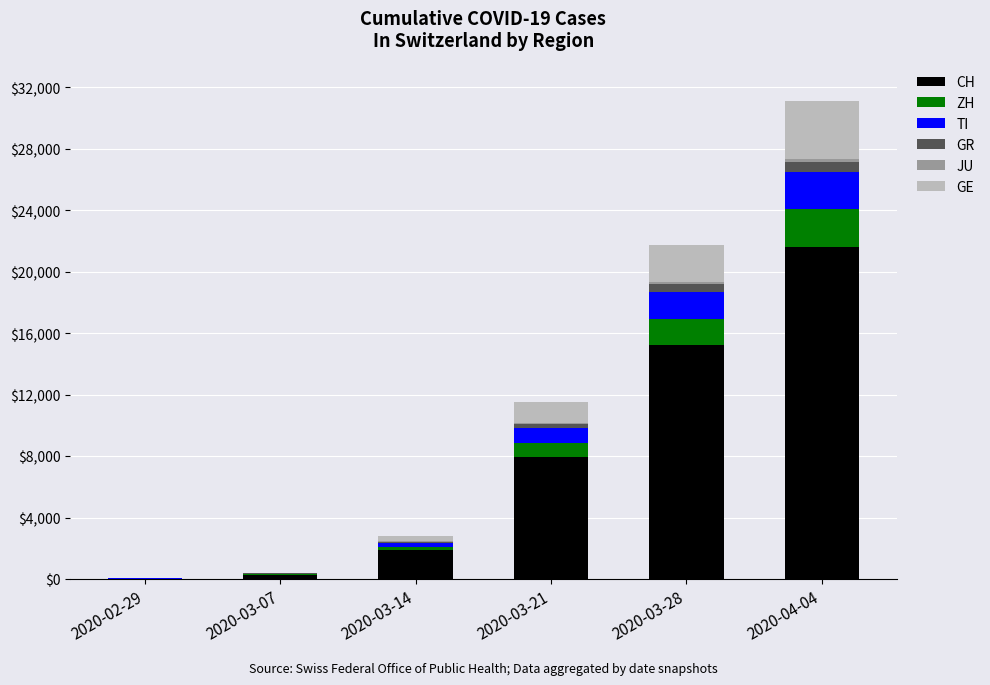

At which category is the sum across all series the highest?

2020-04-04